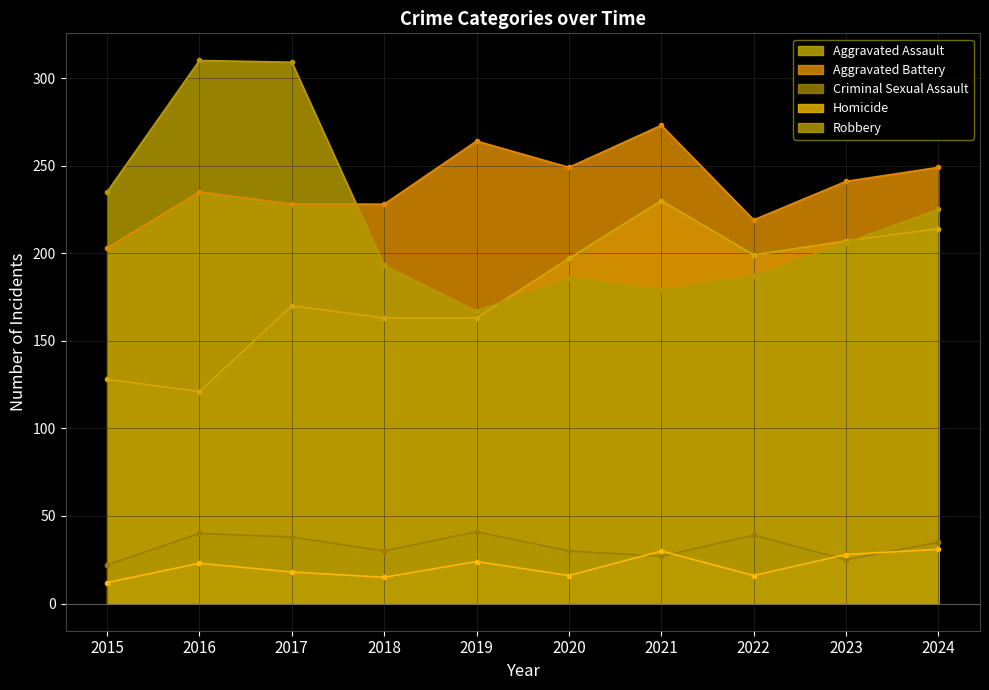

Rank the series at 2019 from highest to lowest value.

Aggravated Battery, Robbery, Aggravated Assault, Criminal Sexual Assault, Homicide